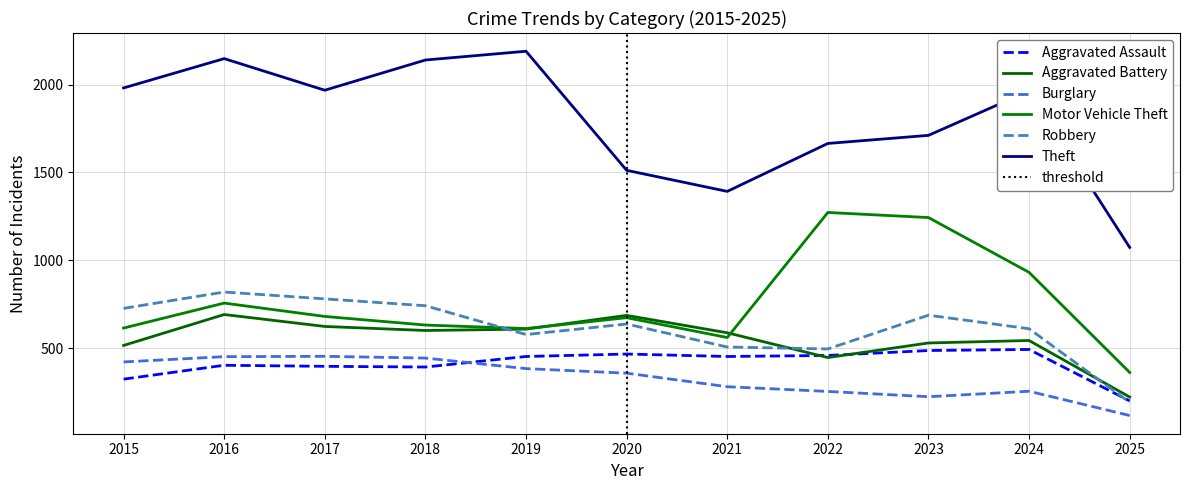

At which label is Aggravated Assault closest to 345?

2015